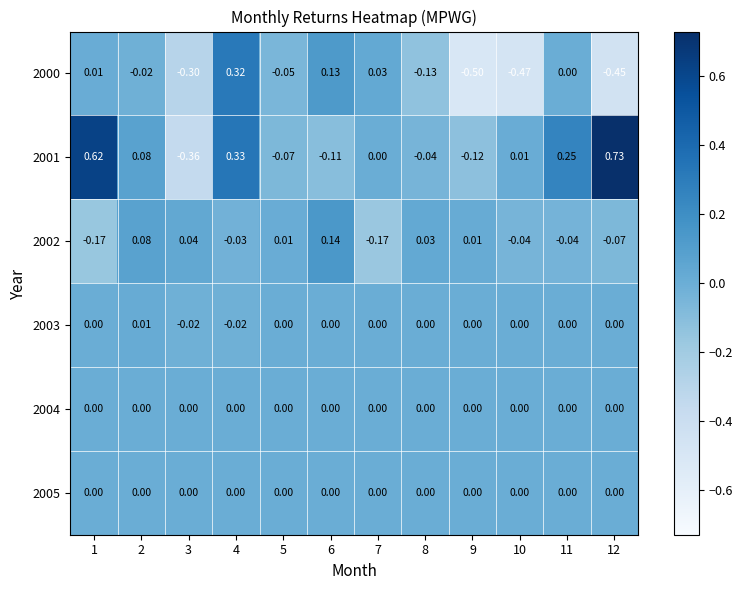

Is the value of 2002 at 6 greater than the value of 2004 at 7?

Yes